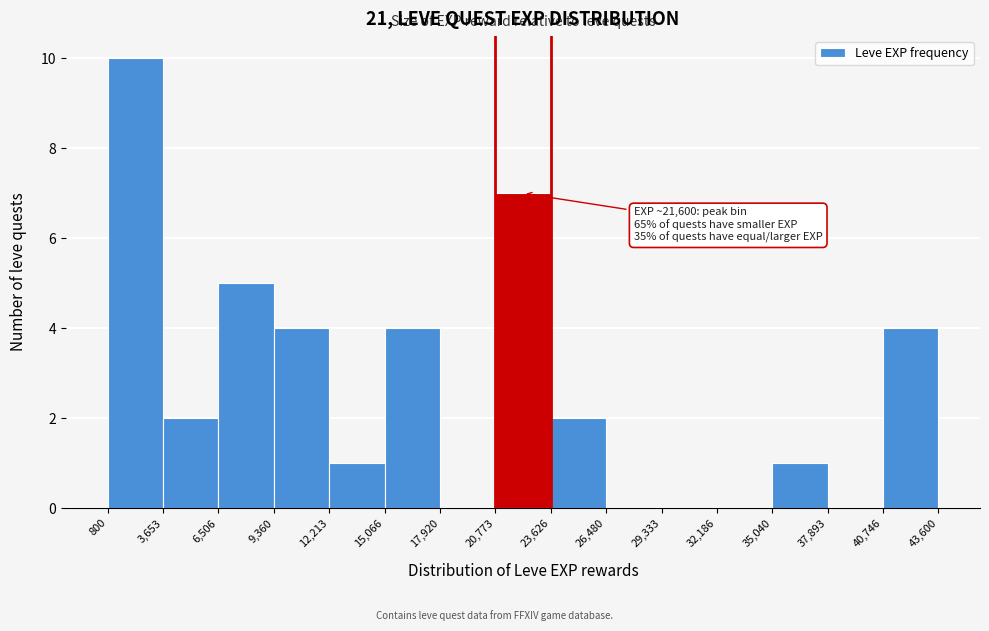

Which range on the x-axis has the tallest bar?

800 to 3,653